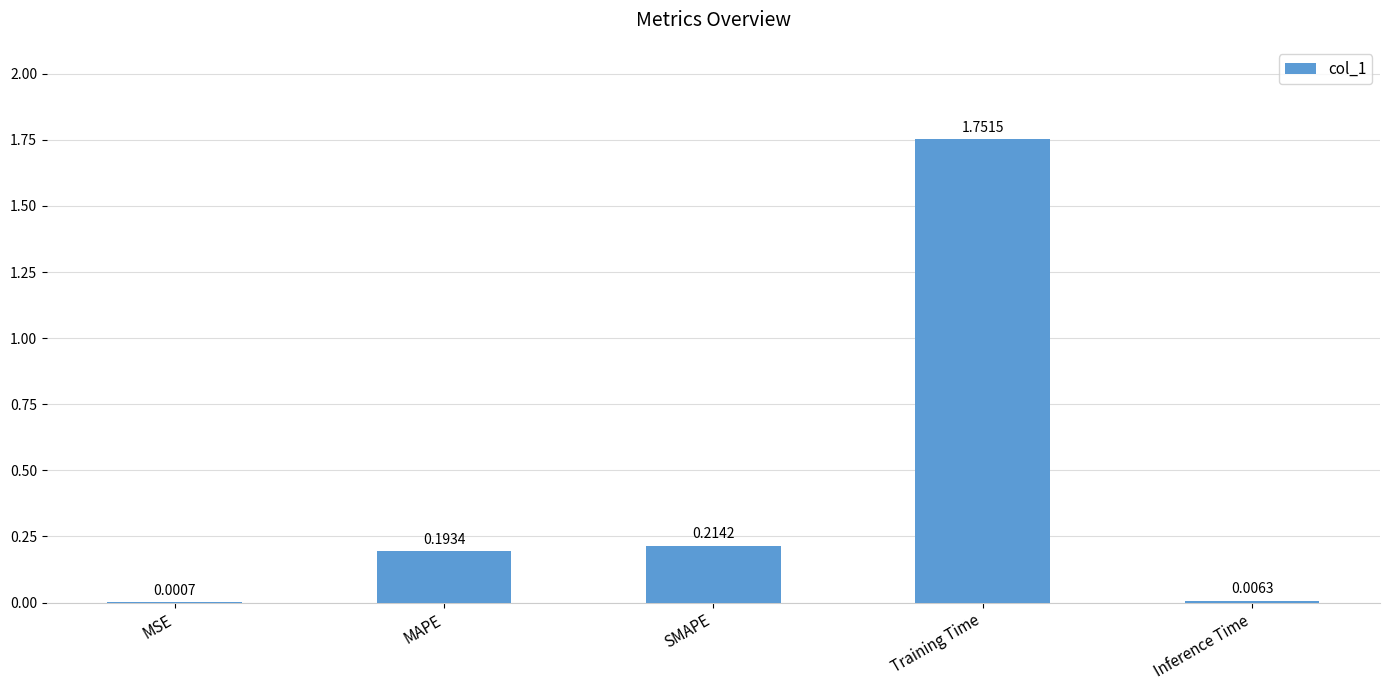

Which has a higher value, Inference Time or Training Time?

Training Time